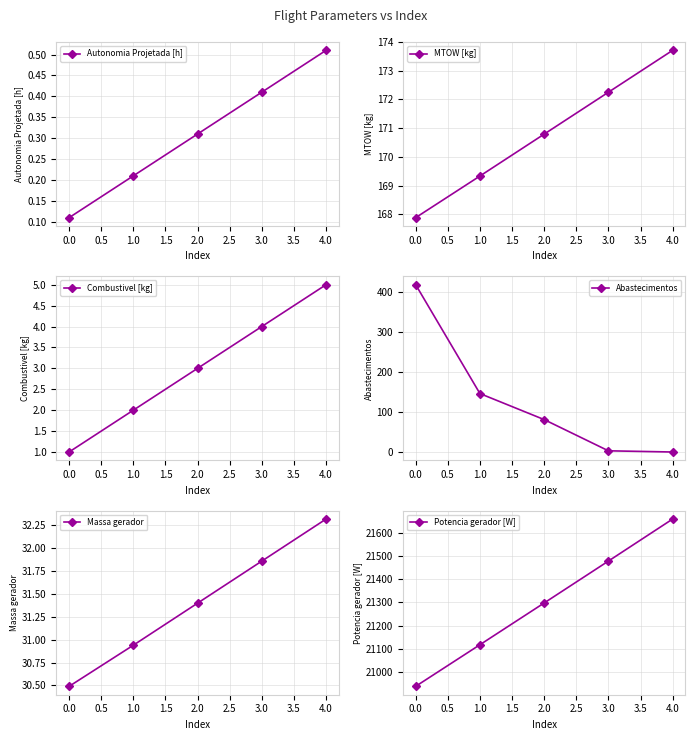

The value of Autonomia Projetada [h] at 4.0 is 0.8. True or false?

False